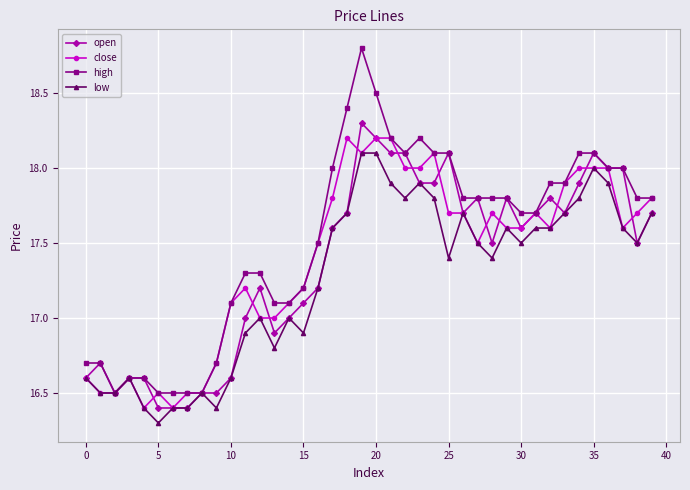

What is the minimum value for low?

16.3